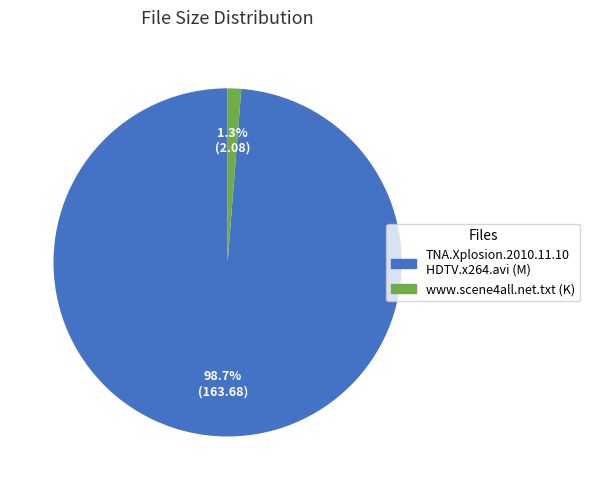

Is there a majority slice in this chart?

Yes